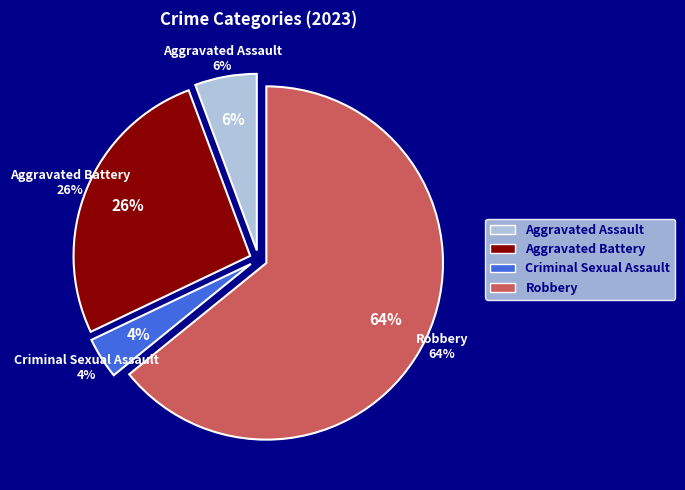

Which category has the smallest portion of the pie?

Criminal Sexual Assault